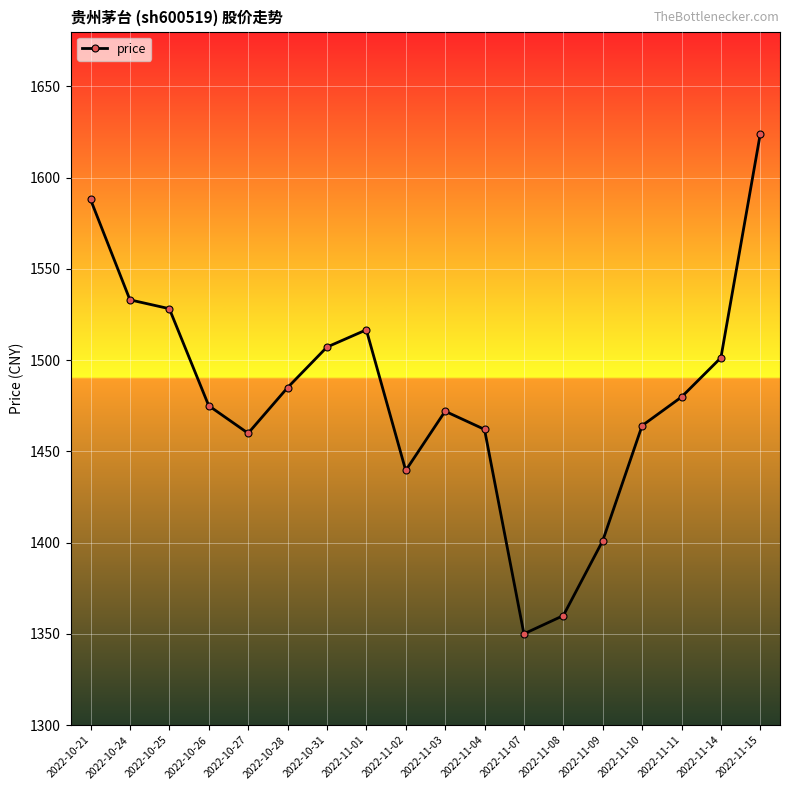

What is the change in value from 2022-11-07 to 2022-11-15?

+274.0